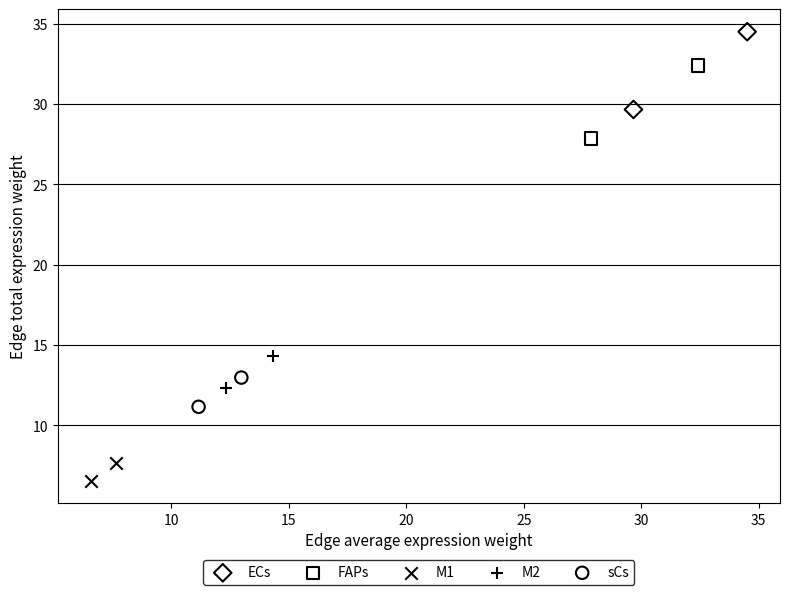

Which series reaches the maximum Y coordinate?

ECs